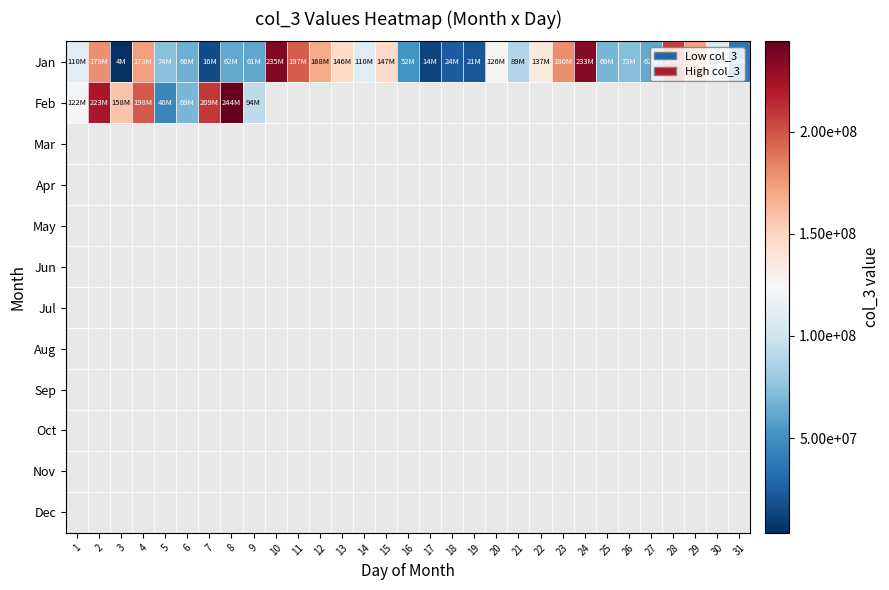

What is the smallest value displayed?

3681320.0